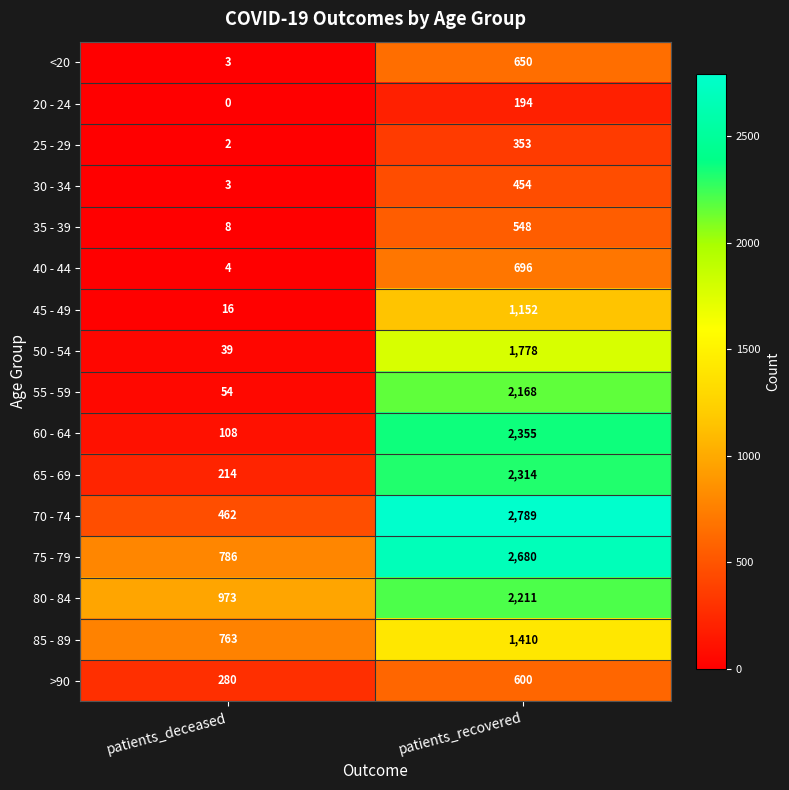

What is the average value of the 80 - 84 series?

1592